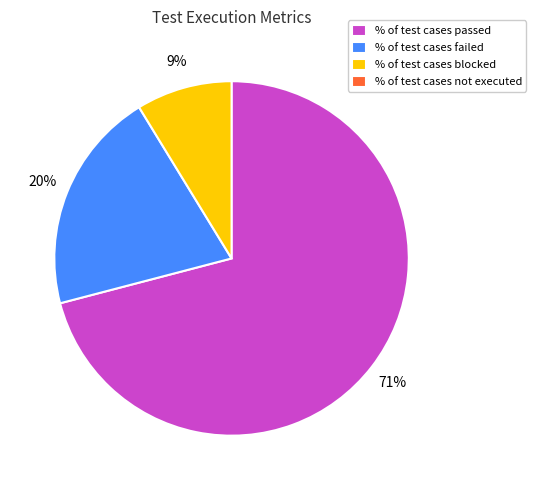

Is there a majority slice in this chart?

Yes